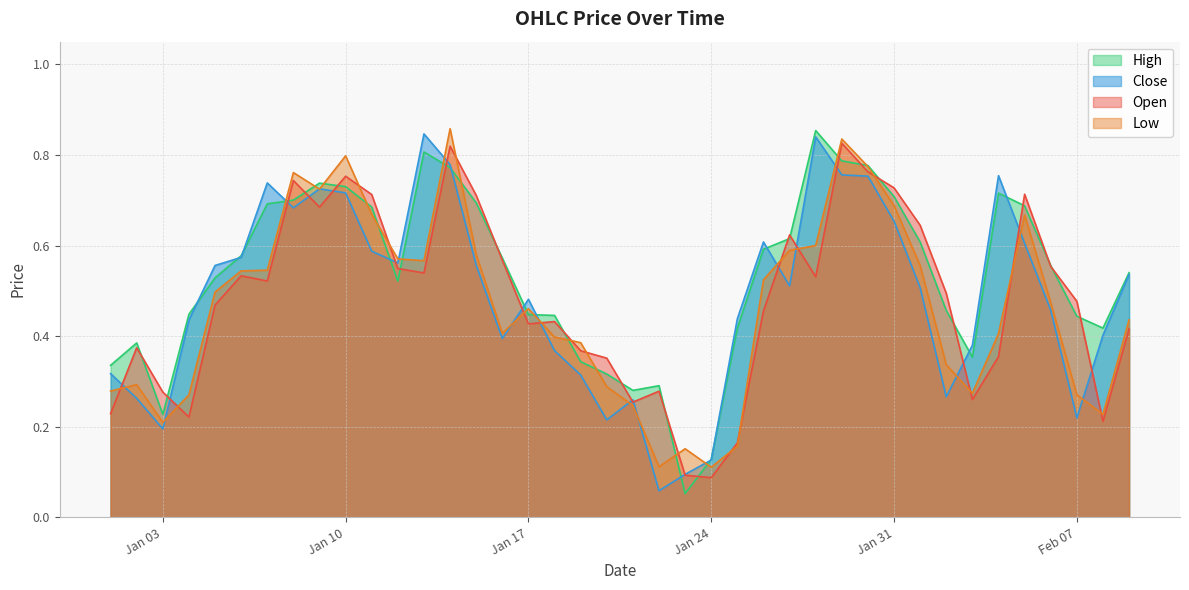

What position from the left is 2023-01-01?

1